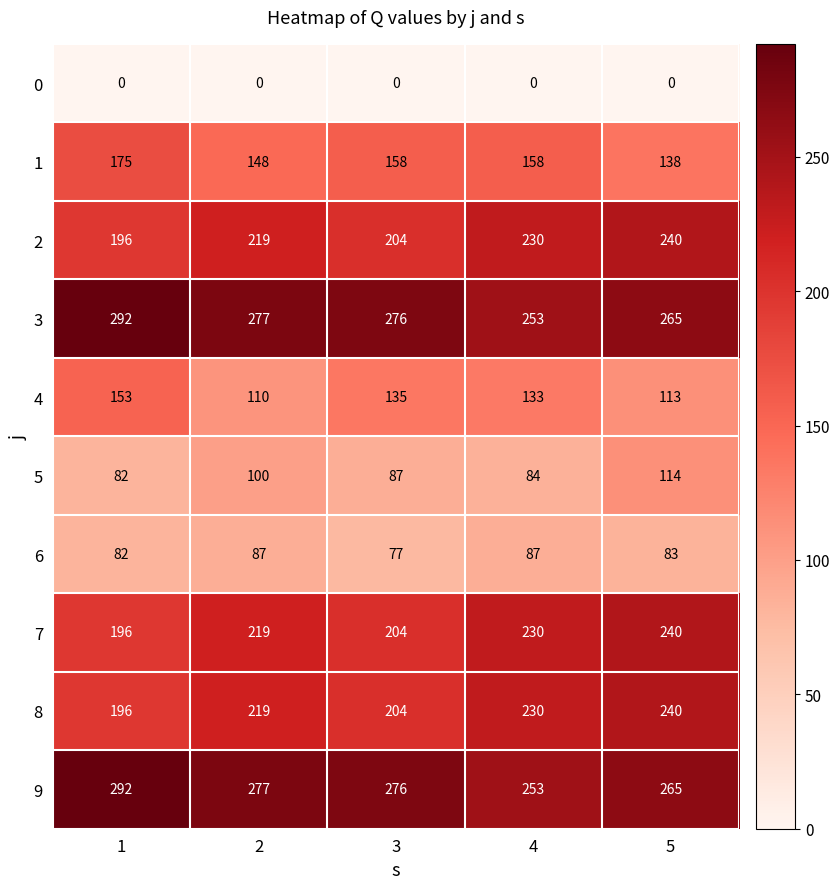

Rank the categories by 5 value from lowest to highest.

1, 4, 3, 2, 5